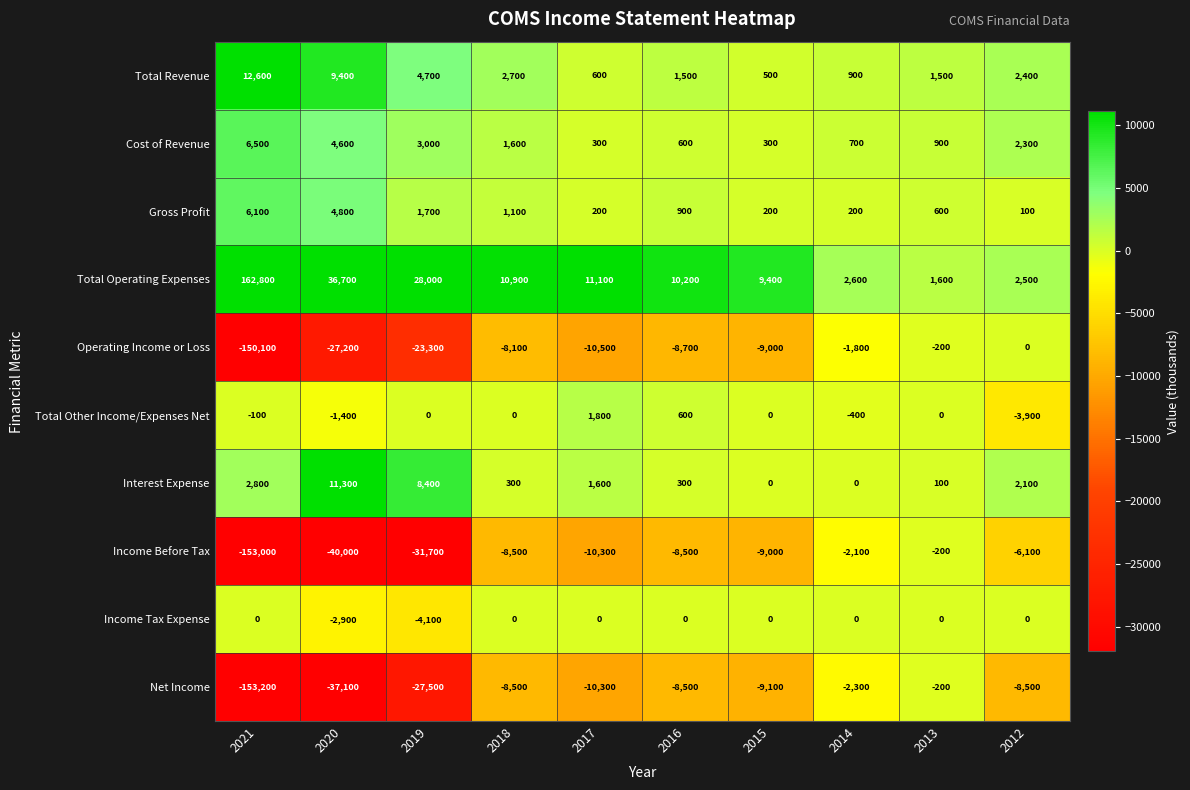

True or false: Total Revenue has a value of 3122 at 2021.

False